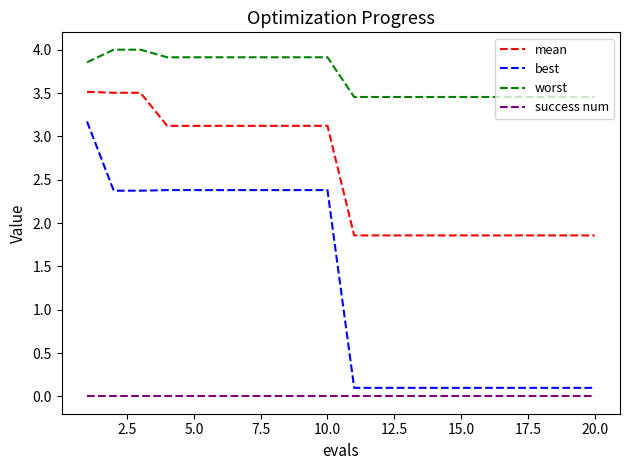

Which series has the widest spread of values?

best